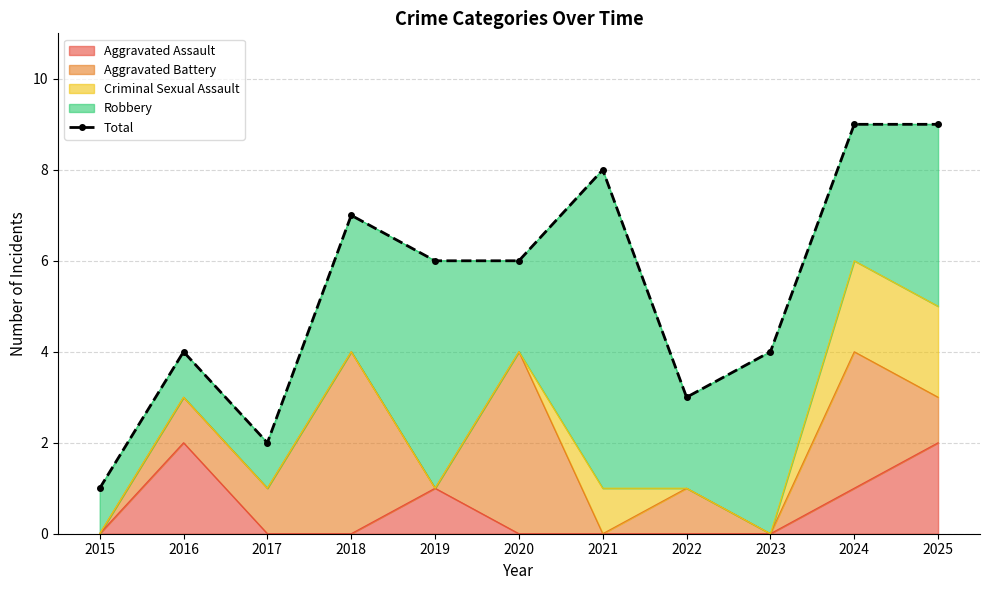

Read the value at 2016.

4